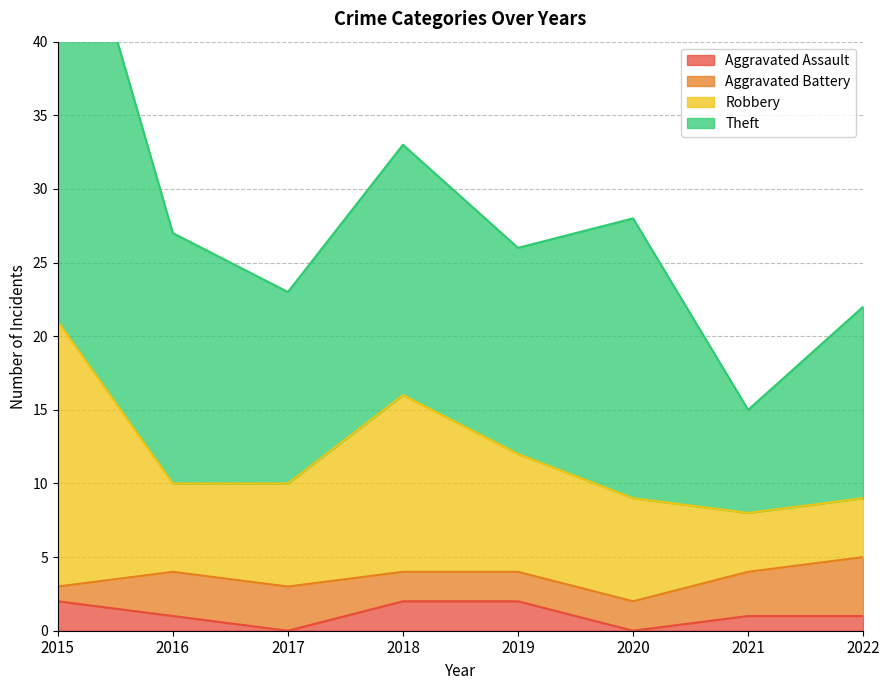

Which series has the widest spread of values?

Robbery